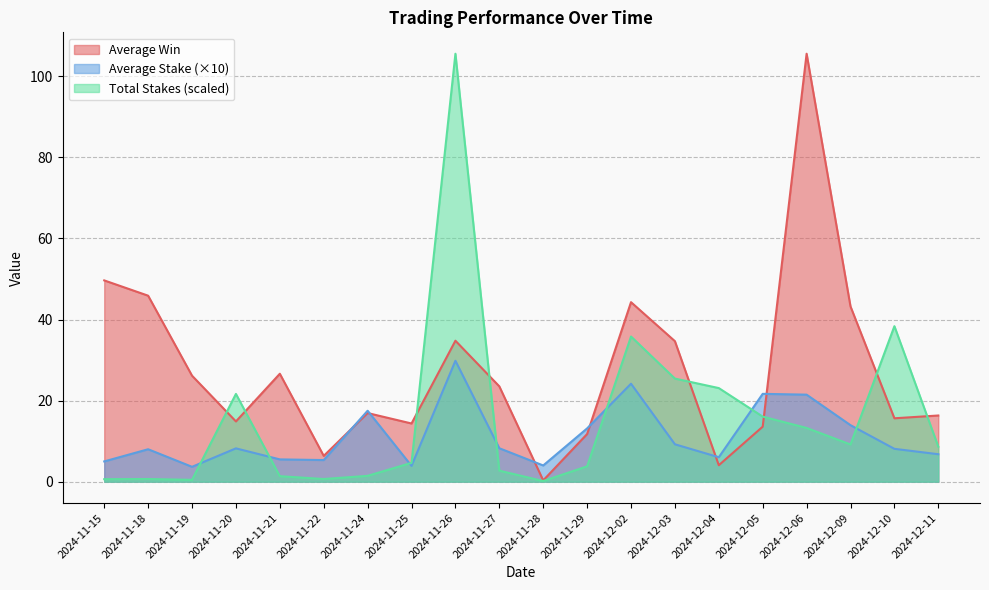

At which category is the sum across all series the highest?

2024-12-06